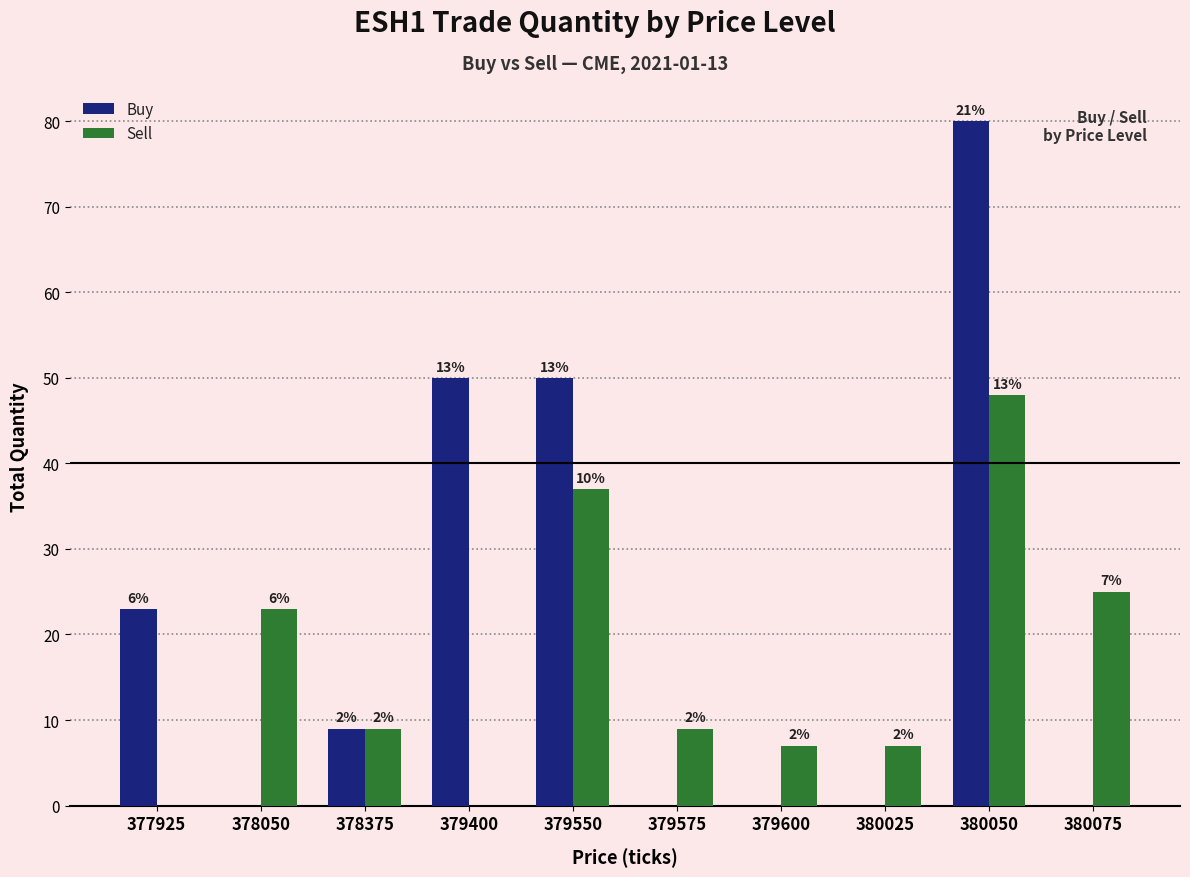

Between 377925 and 379550, which is larger?

379550